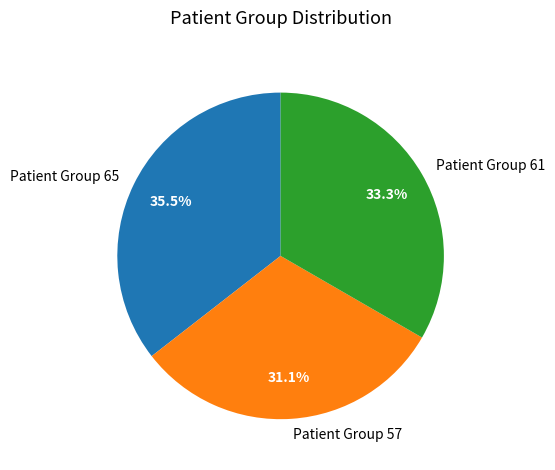

Rank the categories by value from highest to lowest.

Patient Group 65, Patient Group 61, Patient Group 57